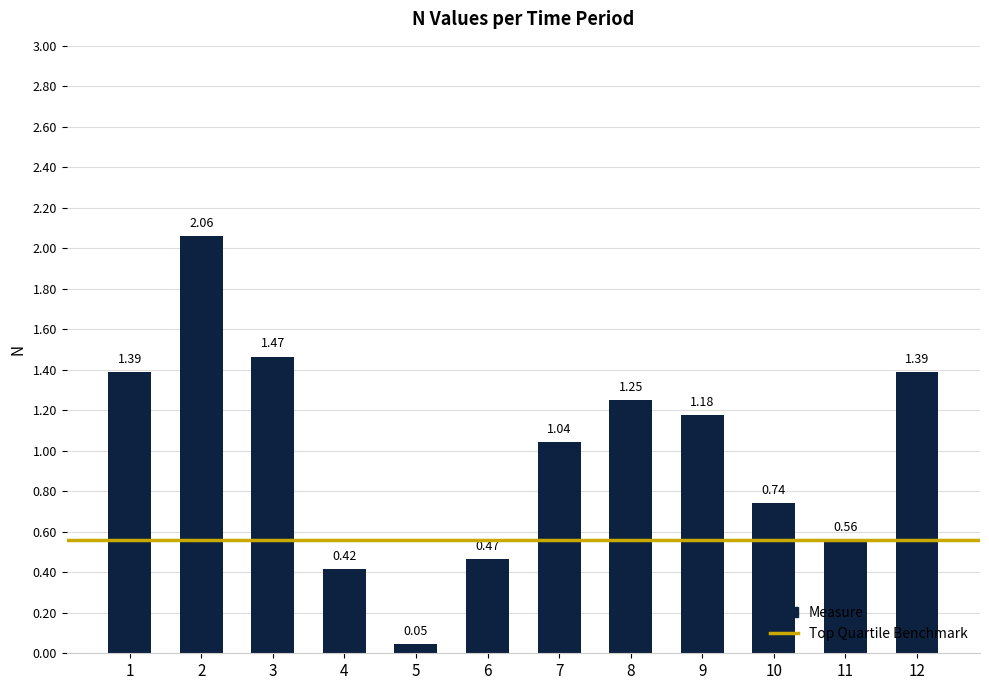

What is the sum of the values at 3 and 6?

1.9